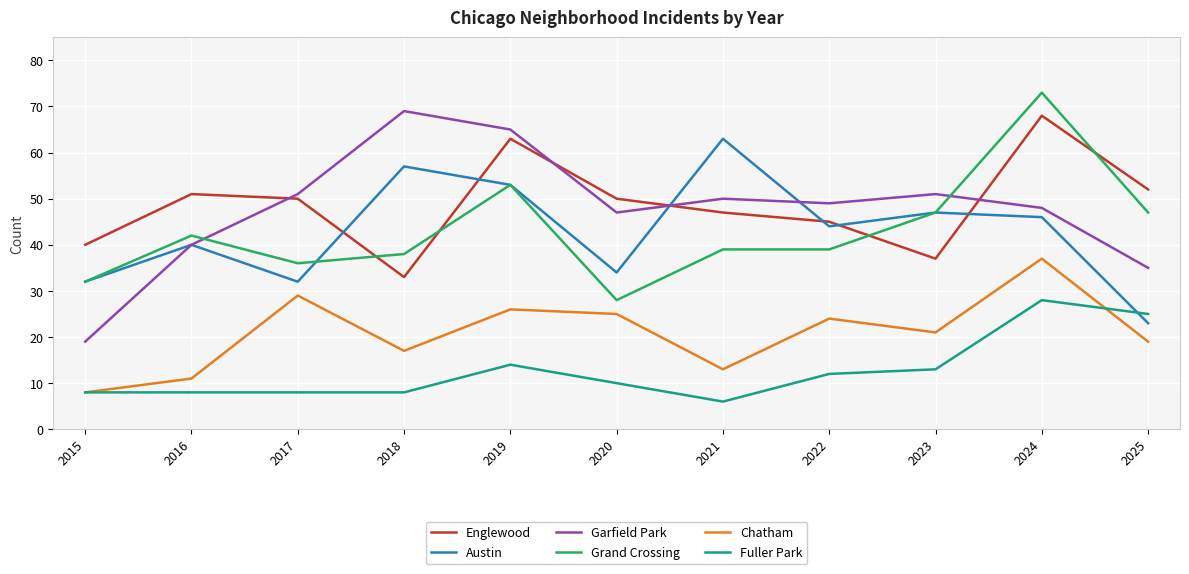

What is the difference between the maximum and minimum values in the Chatham series?

29